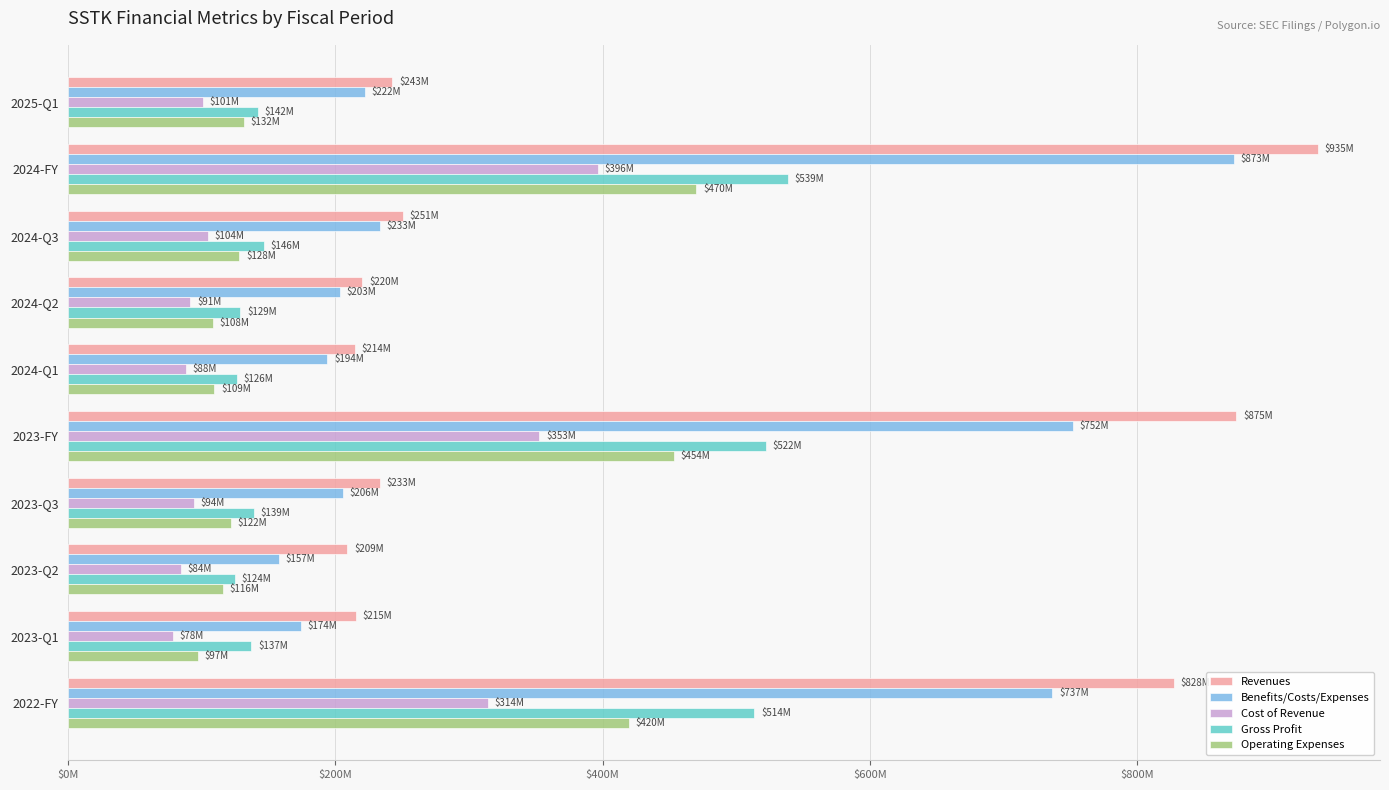

What is the difference between the second highest and minimum values in the Revenues series?

665747000